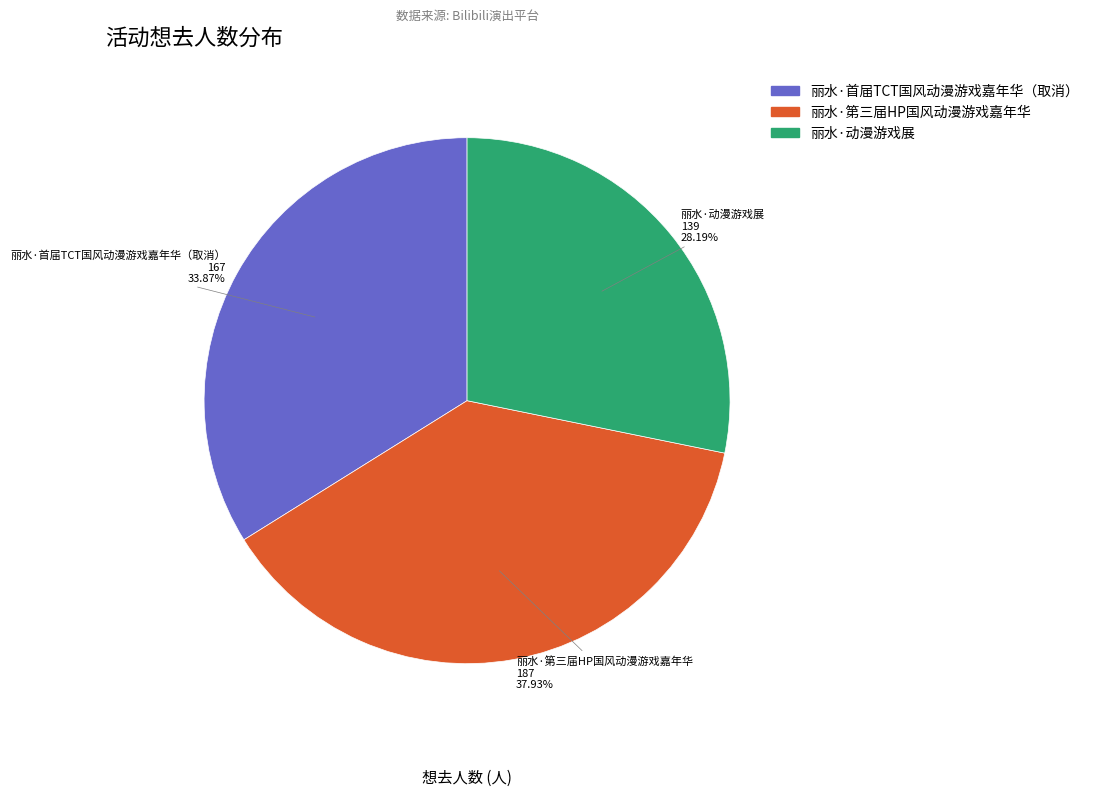

Is there a majority slice in this chart?

No